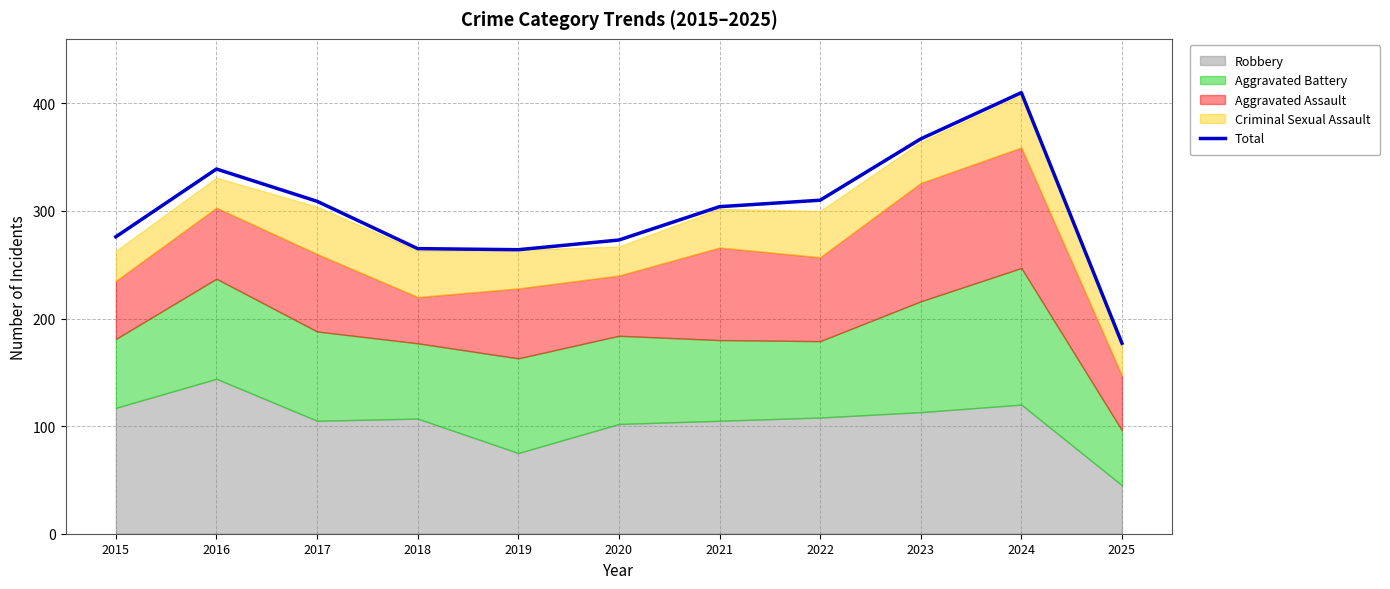

Is it true that the value at 2018 is 265?

True